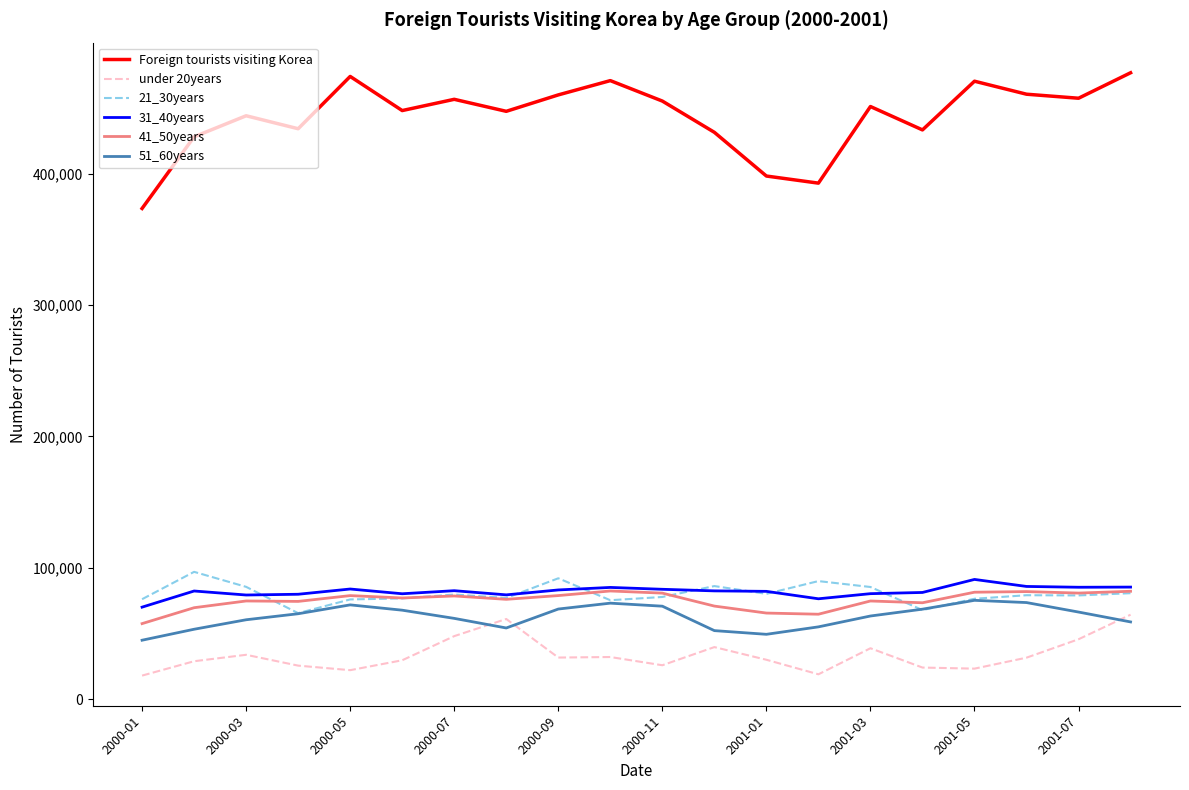

What is the difference between the maximum and minimum values in the 31_40years series?

21079